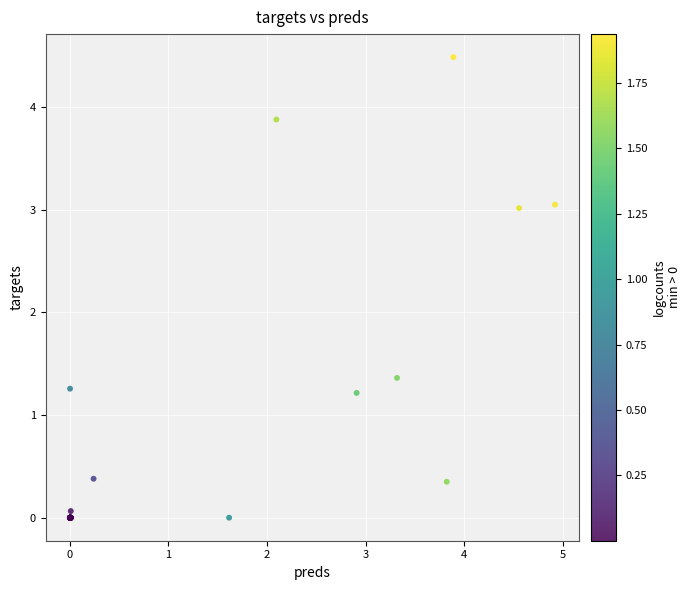

What Y value in the scatter plot is closest to 2?

1.4